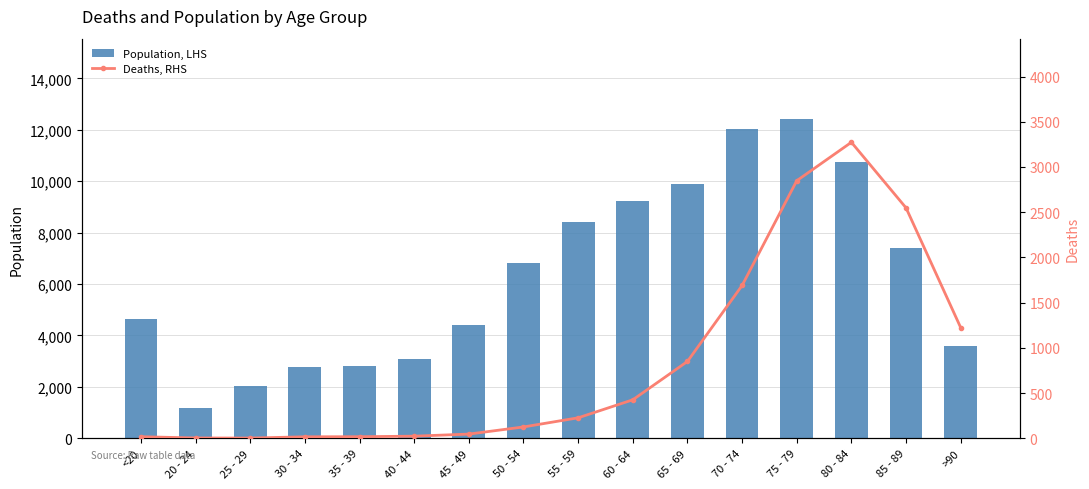

What are all the series names shown in the legend?

Population, LHS, Deaths, RHS